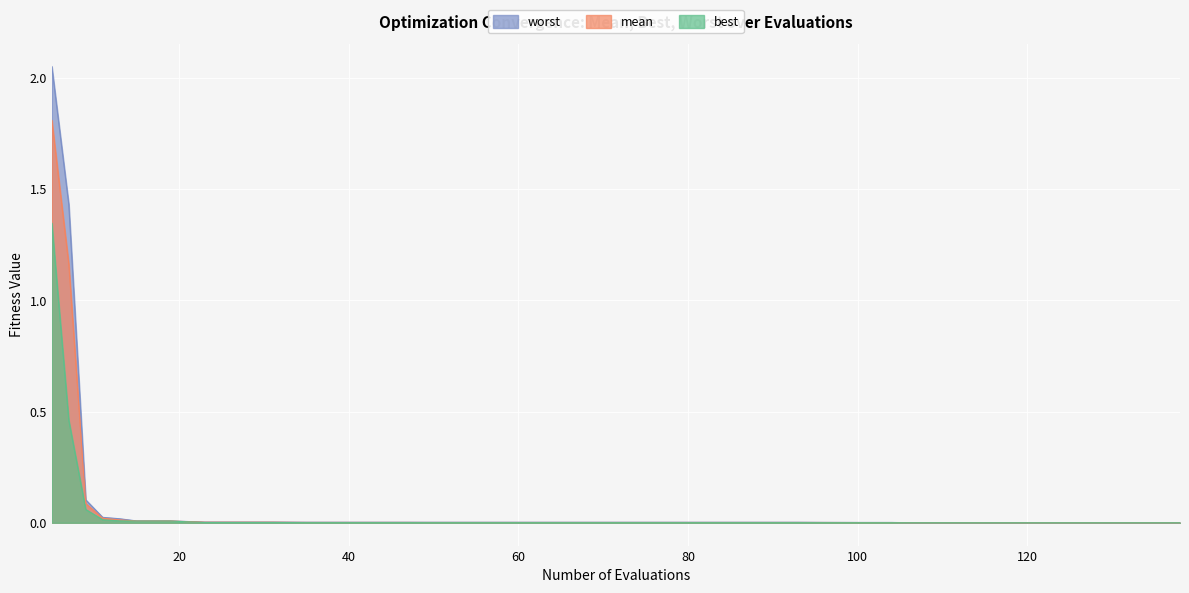

How many categories are shown in the chart?

40